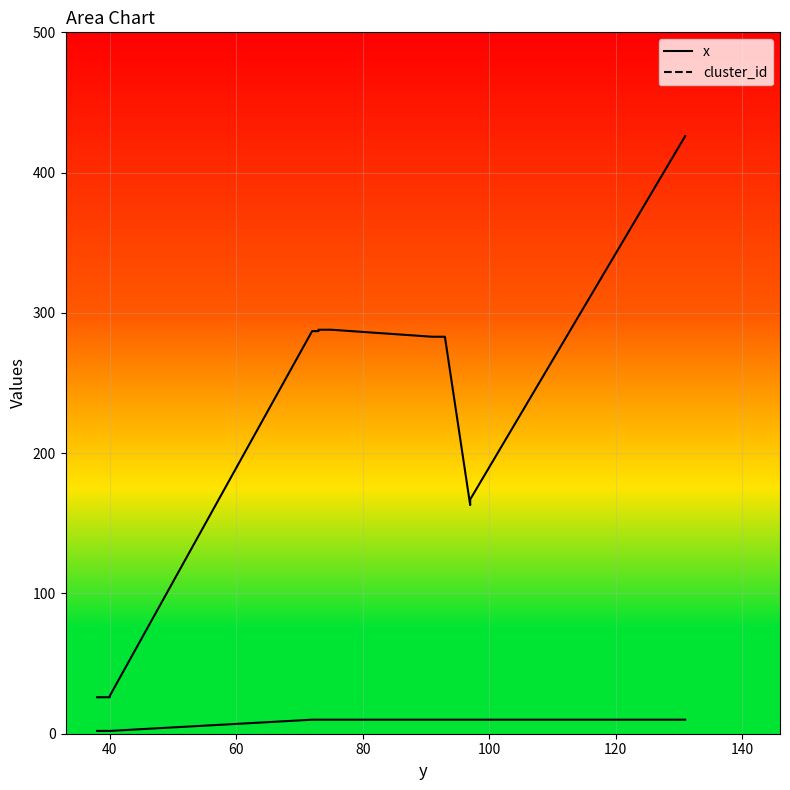

How many interior local valleys does the x series have?

1